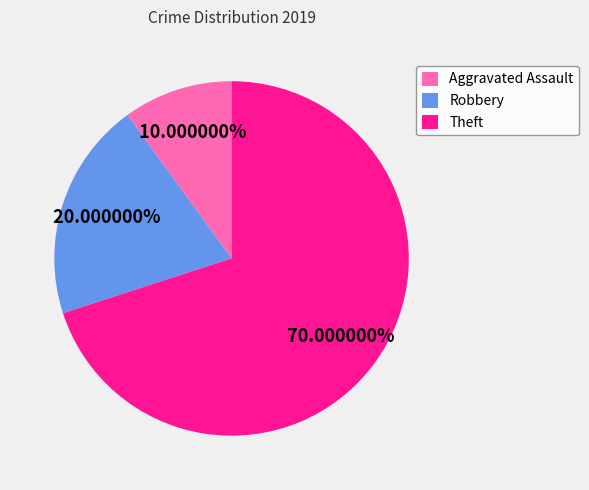

Between Aggravated Assault and Robbery, which is larger?

Robbery